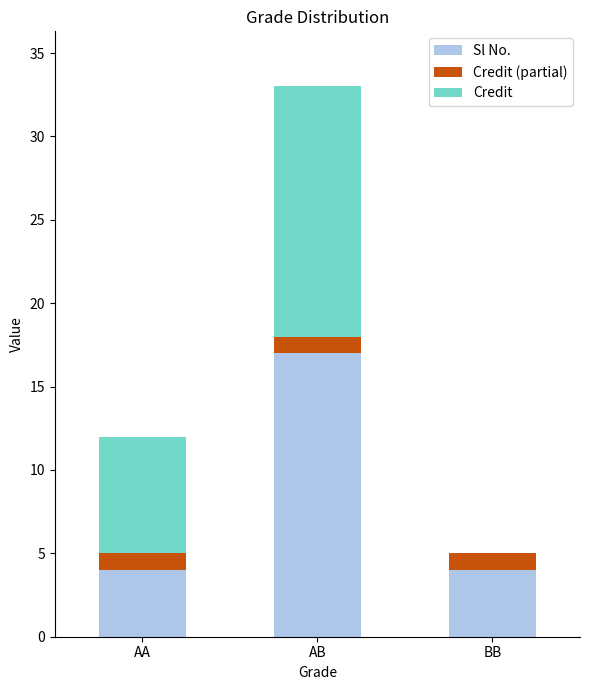

At which category is the sum across all series the highest?

AB